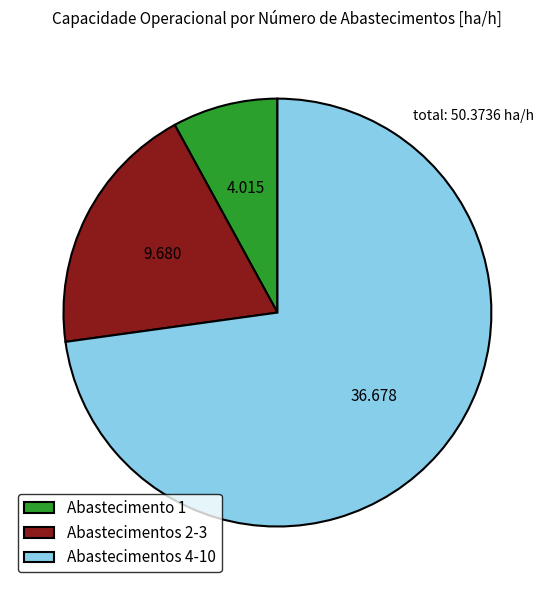

Combined, do Abastecimentos 4-10 and Abastecimentos 2-3 account for over 50%?

Yes